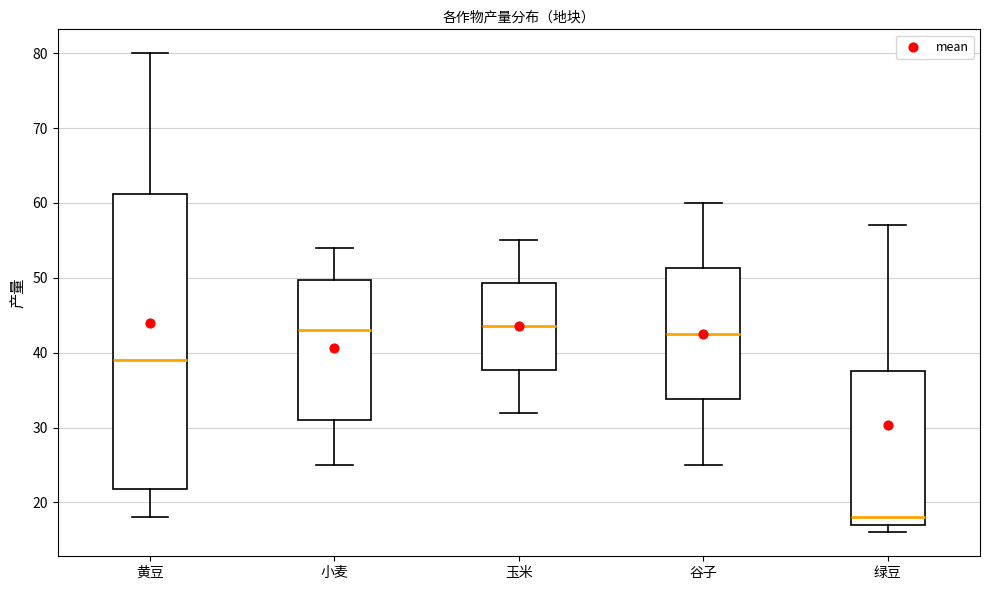

Which box's median line is the lowest?

绿豆